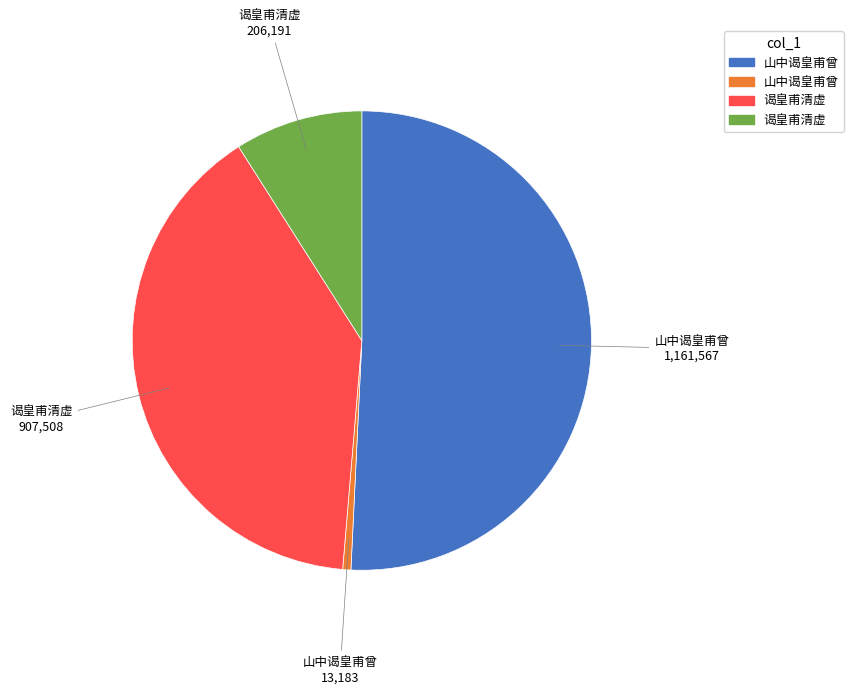

Is there any slice that represents more than half of the pie?

Yes